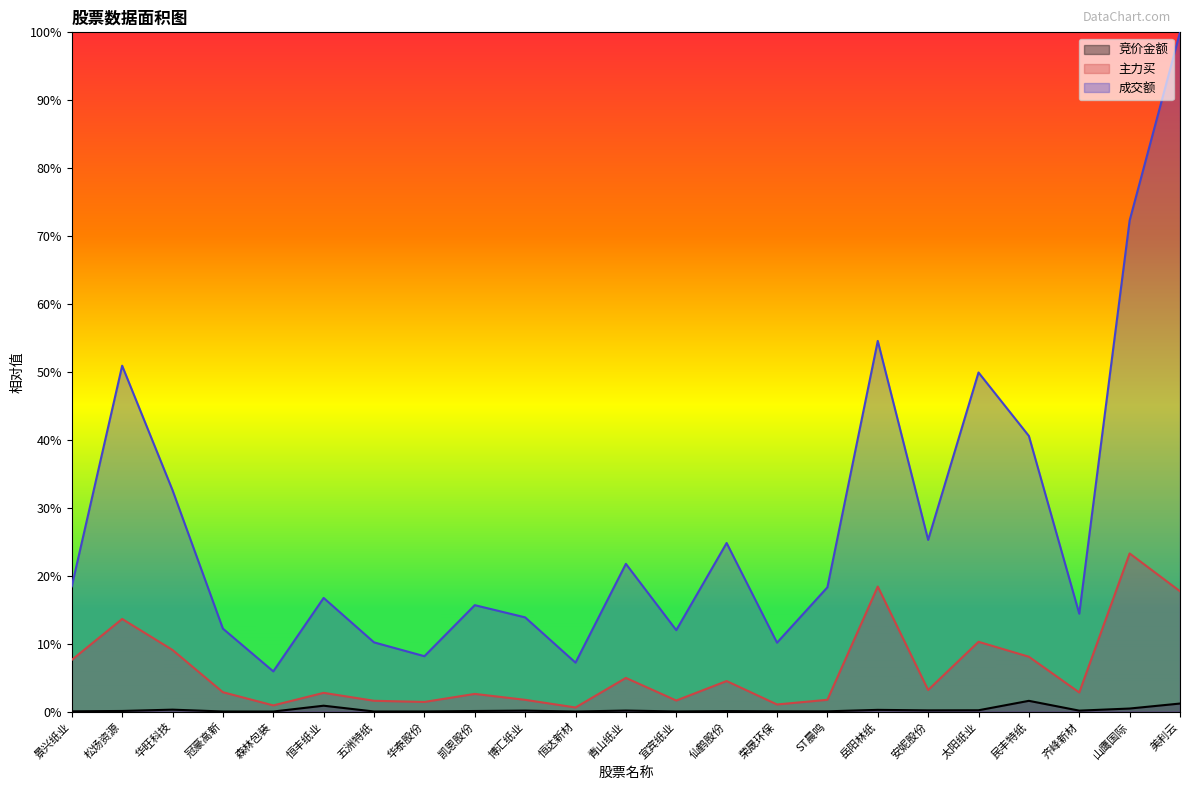

The value of 竞价金额 at 恒达新材 is 0.0. True or false?

True